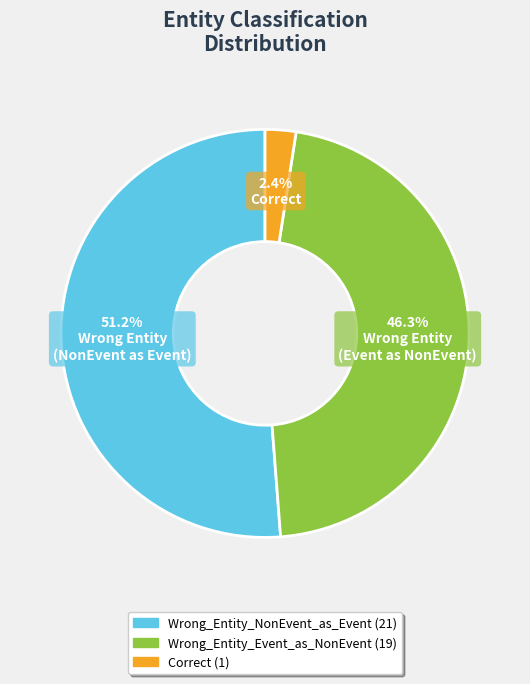

To the nearest percent, what is the combined percentage of Correct and Wrong_Entity_Event_as_NonEvent?

49%